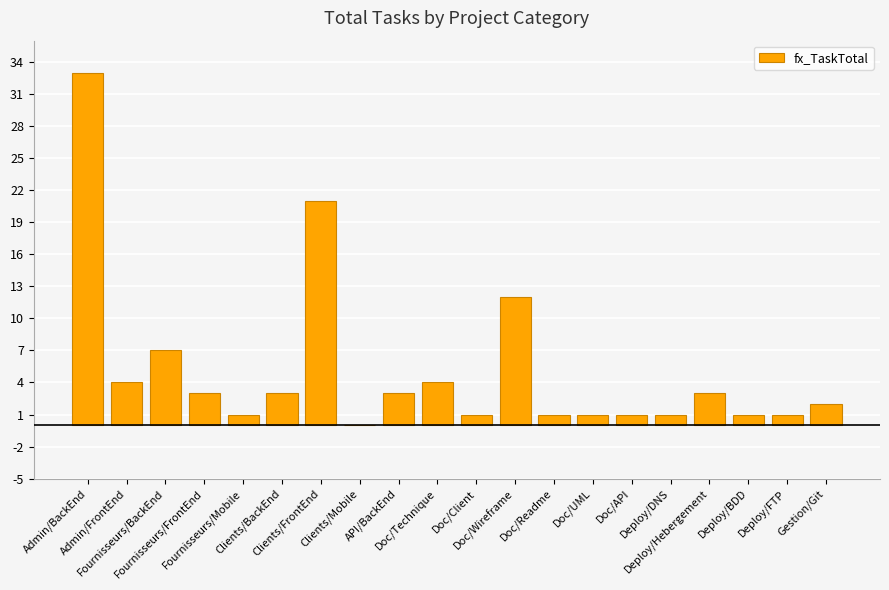

At which label does the data first exceed 3?

Admin/BackEnd